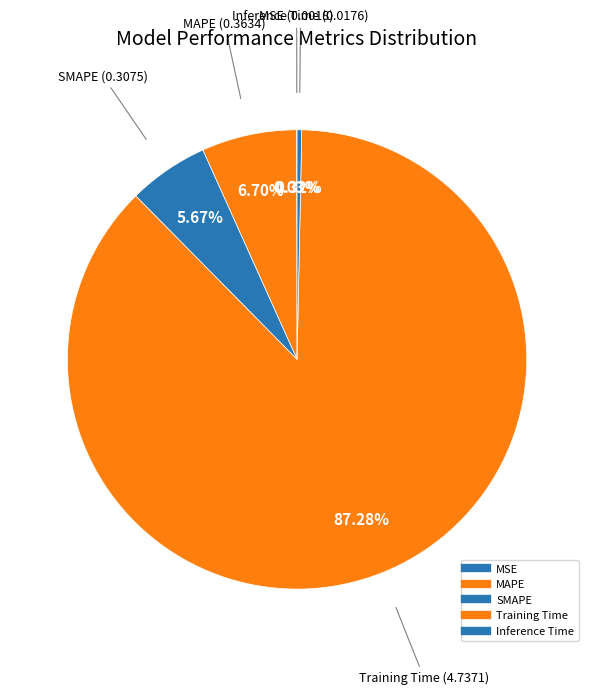

To the nearest percent, what is the difference between the largest and smallest slice percentages?

87%